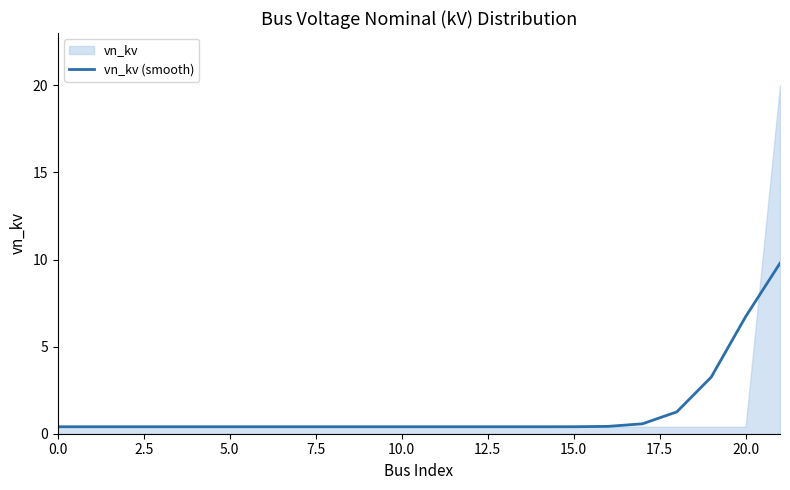

What is the maximum value for vn_kv (smooth)?

9.8